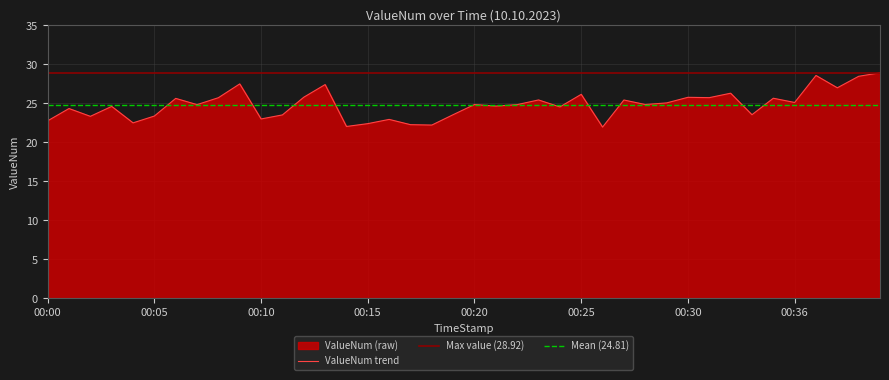

What is the change in value from 00:06 to 00:26?

-3.7